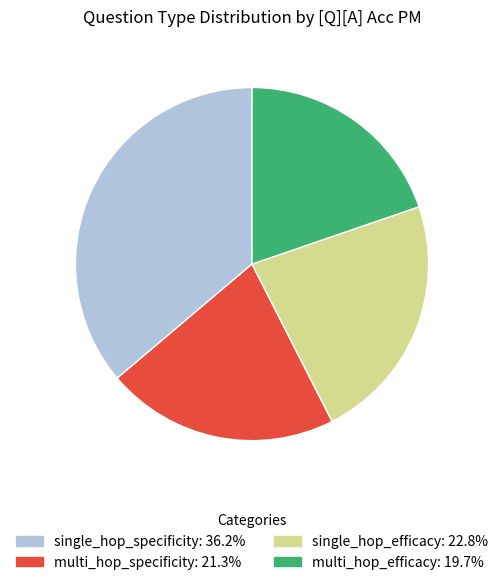

Is there any slice that represents more than half of the pie?

No